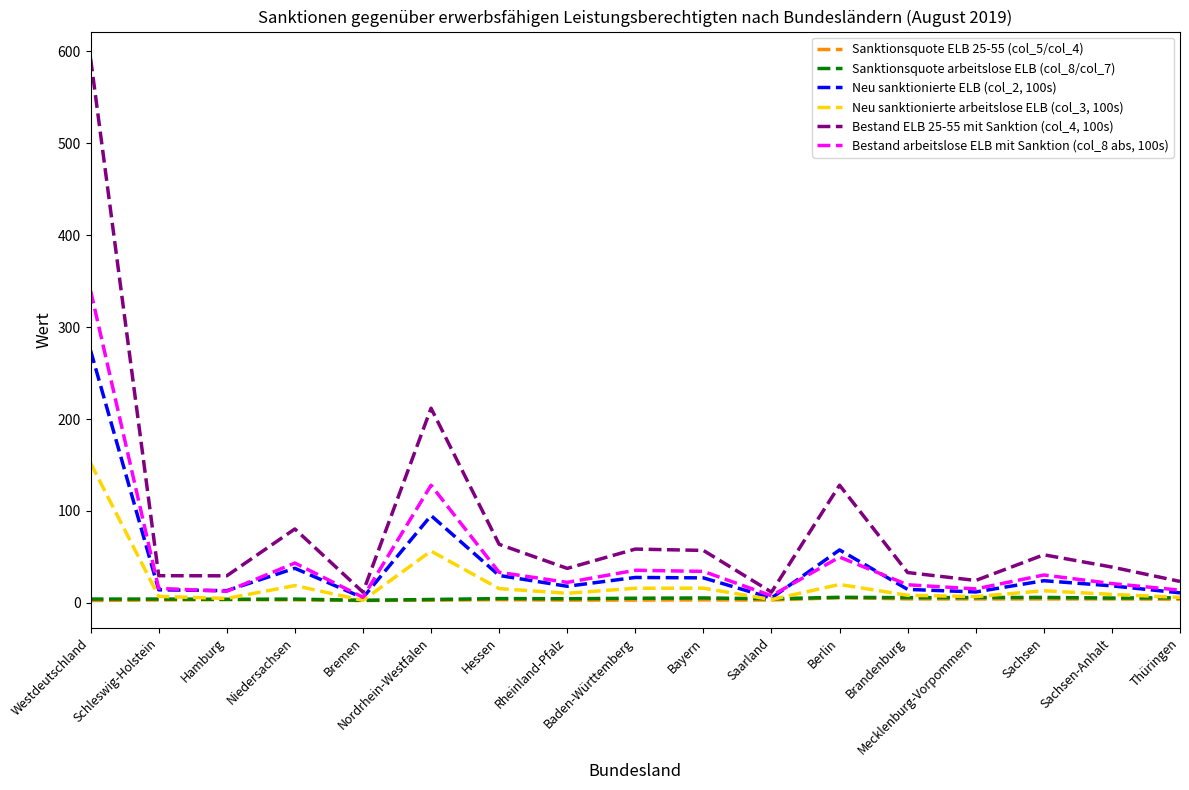

How many interior local valleys does the Neu sanktionierte ELB (col_2, 100s) series have?

5